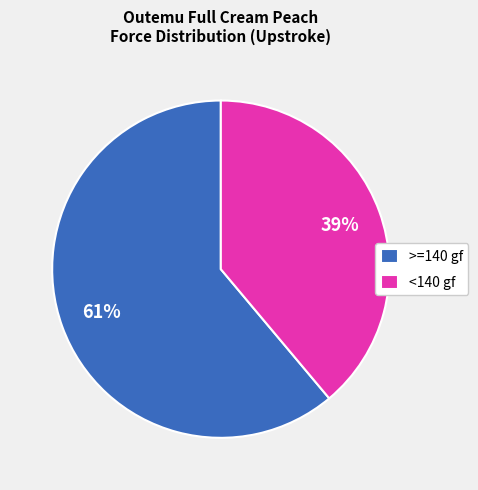

To the nearest percent, what is the difference between the <140 gf and >=140 gf slice percentages?

22%